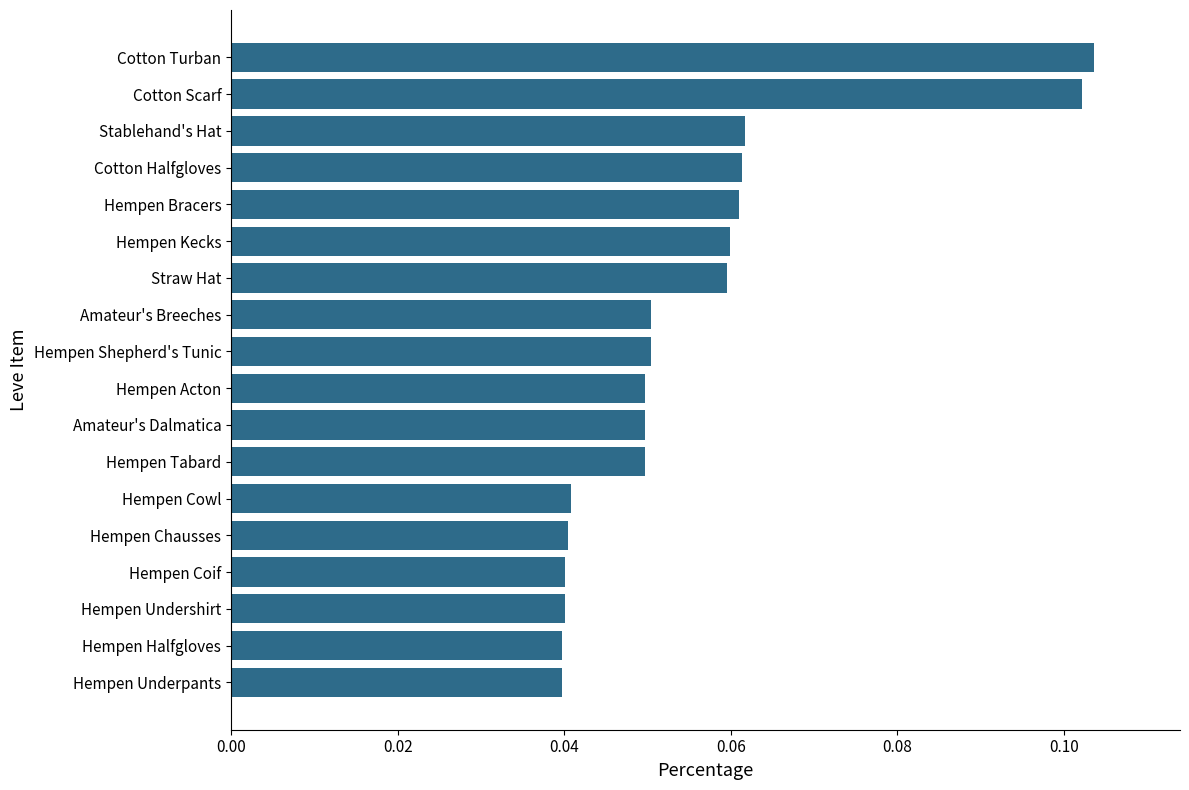

How many values are between 0 and 1?

18